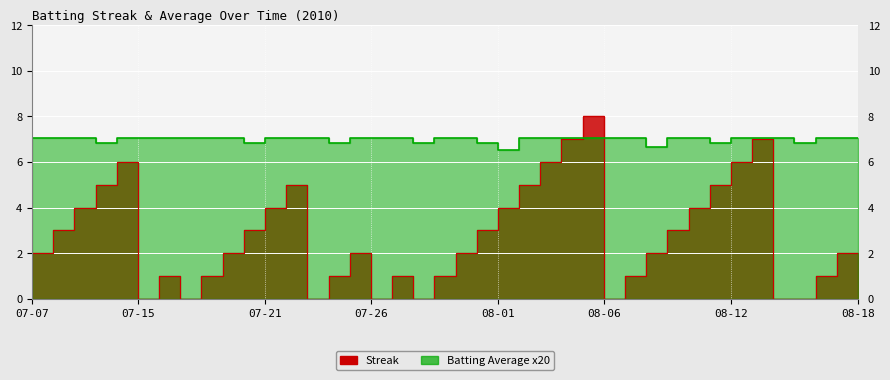

Between 07-08 and 07-15, which series saw the biggest shift?

Streak